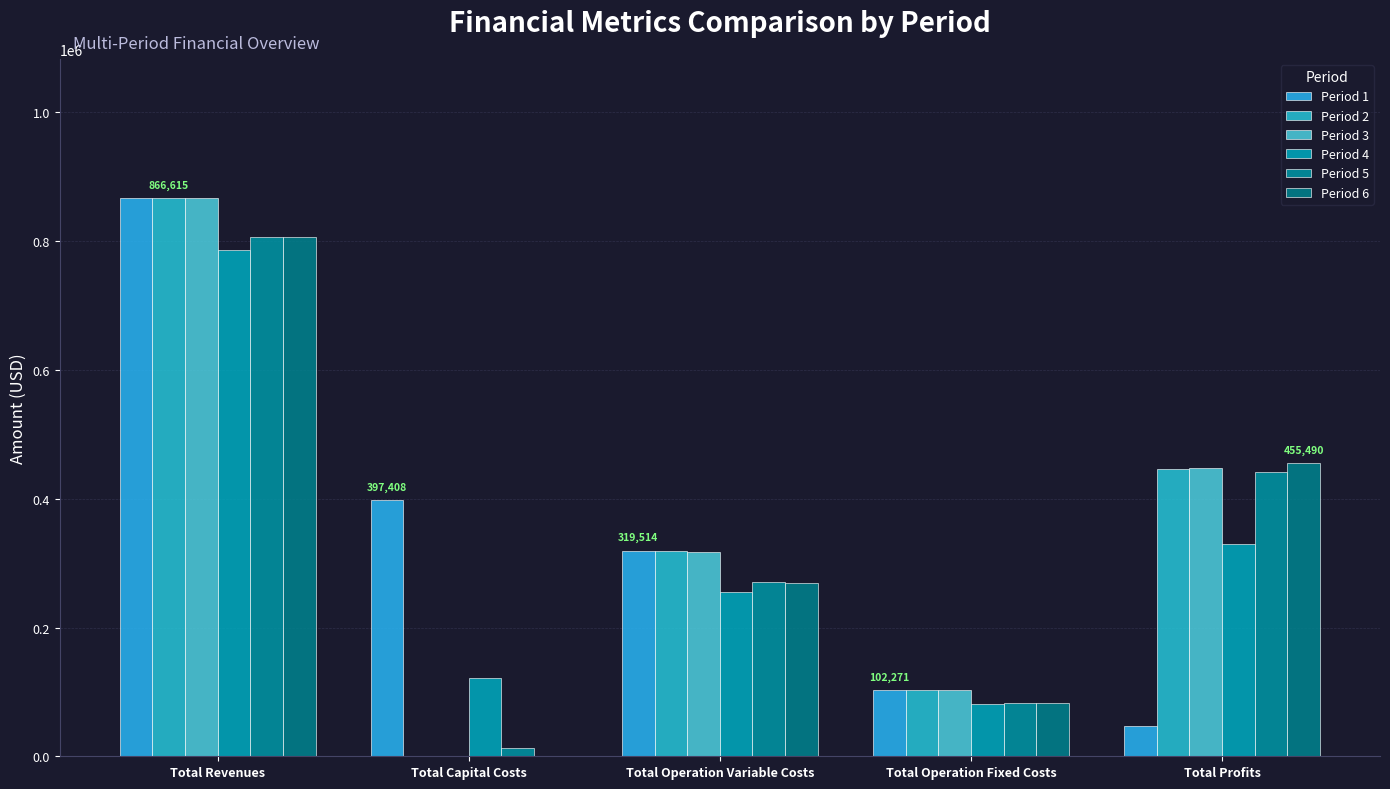

The Period 3 series shows 177818.0 at Total Operation Fixed Costs. True or false?

False